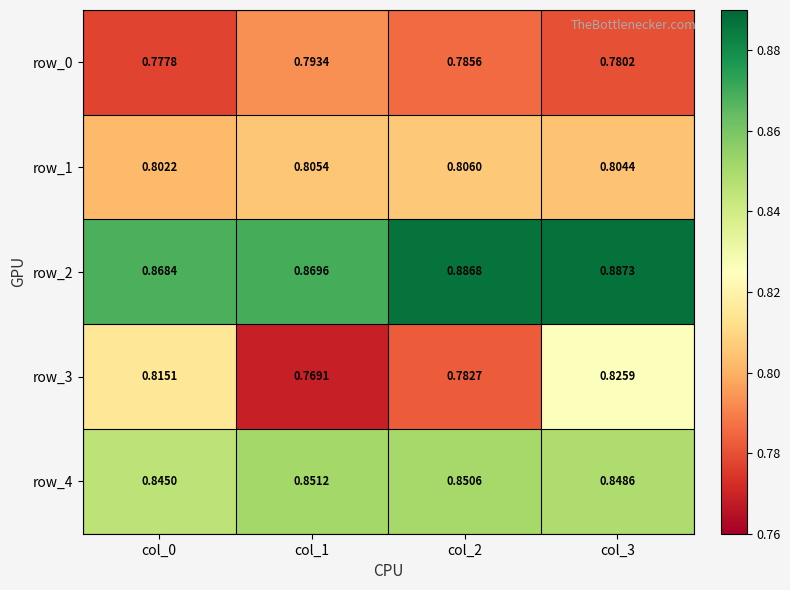

What value does the row_0 series have at col_2?

0.8